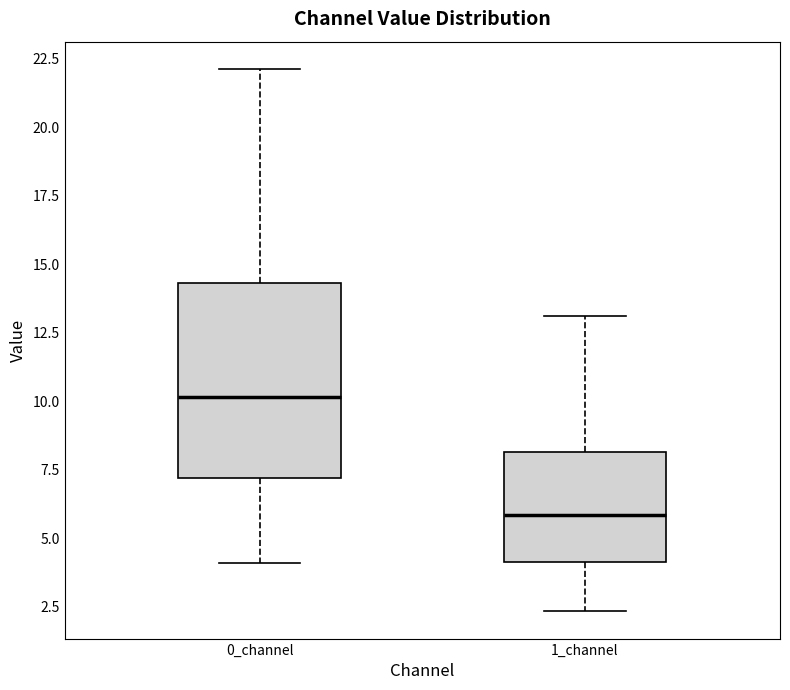

Where is the upper edge of the box for 0_channel on the y-axis? The values are not printed on the chart, so give them approximately, as read against the axis.

14.5